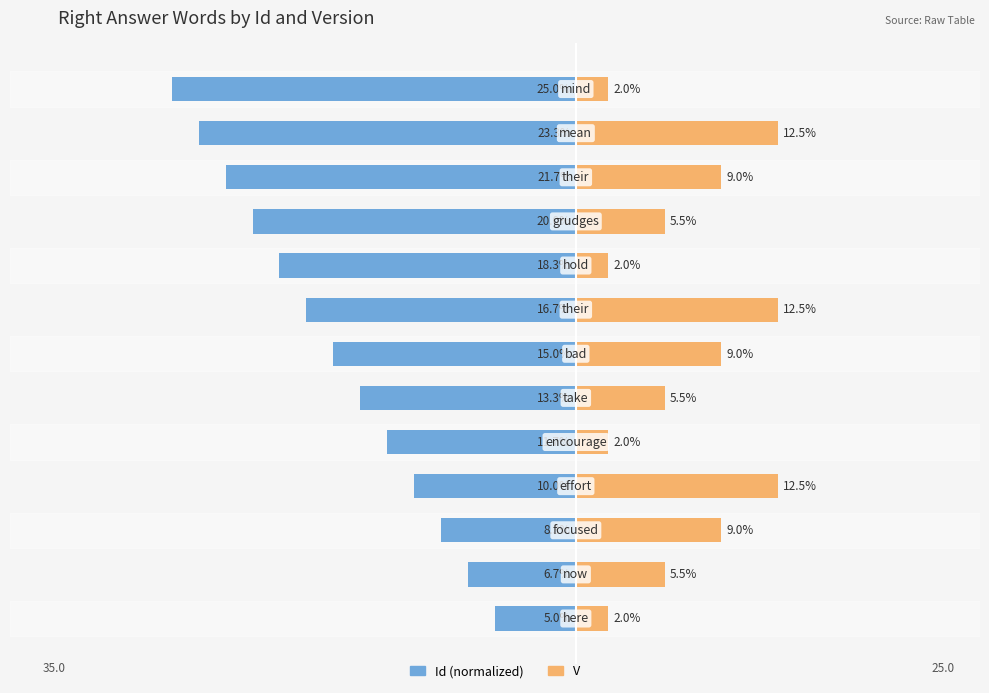

Is it true that Id (normalized) equals -25.5 at 30?

False